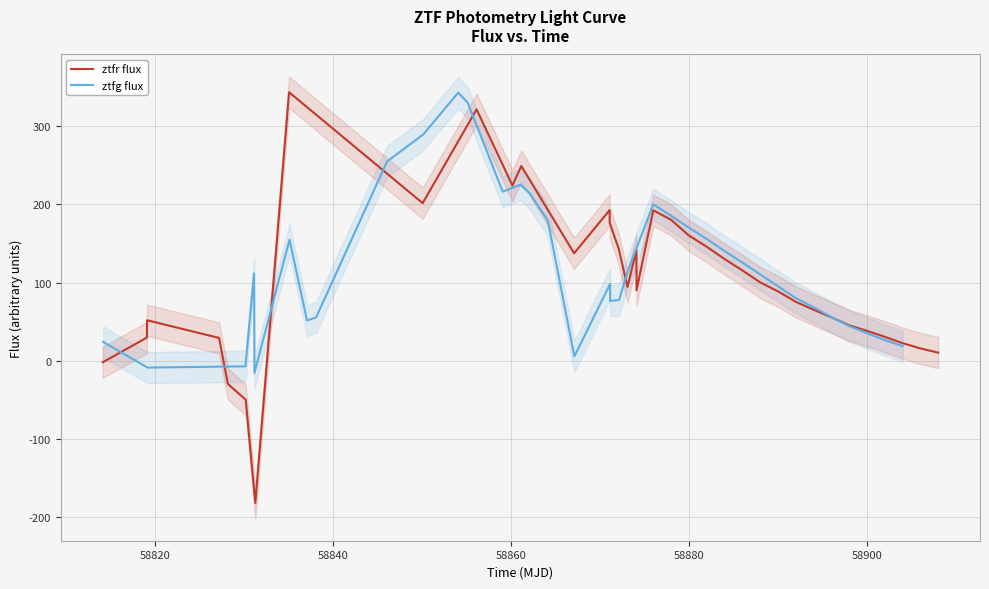

How many times do ztfr flux and ztfg flux cross each other?

8